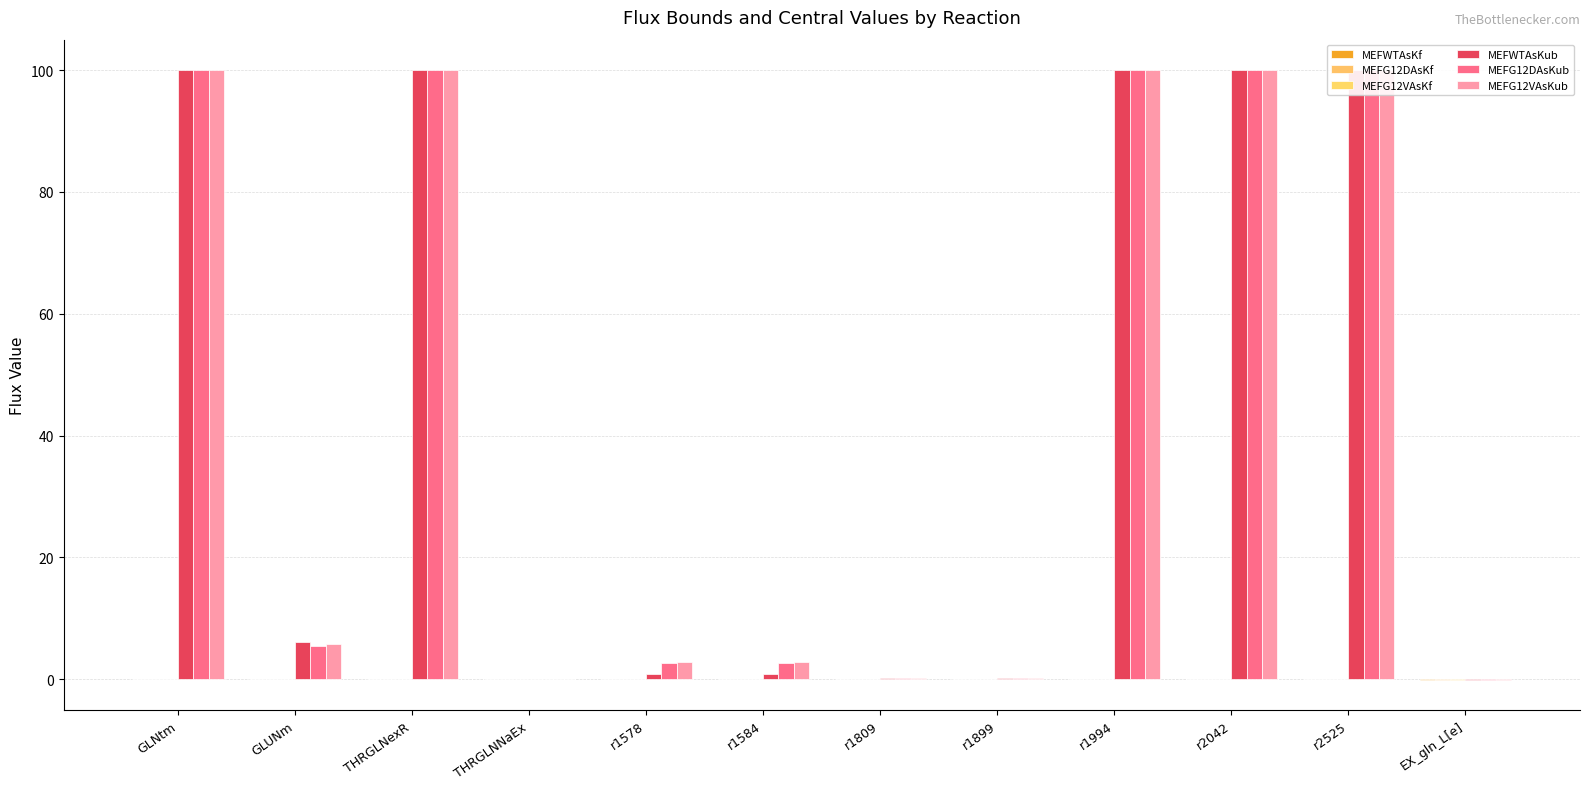

How many values in MEFG12DAsKub are above zero?

11